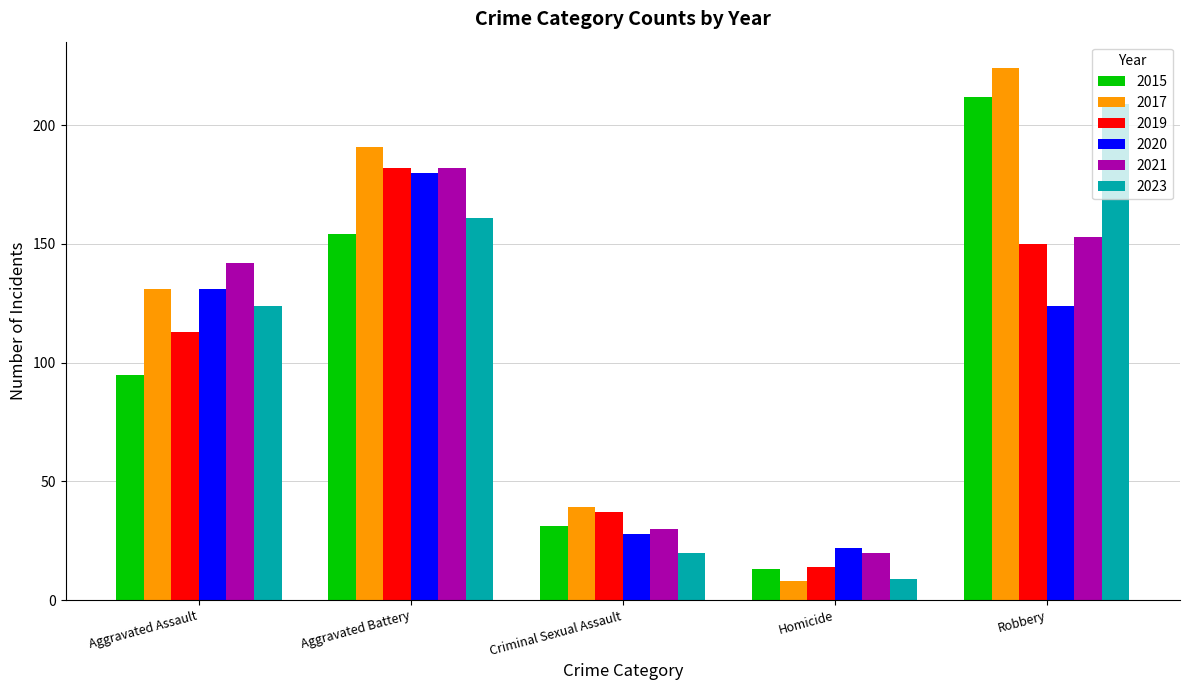

What is the label of the 2nd bar from the right?

Homicide